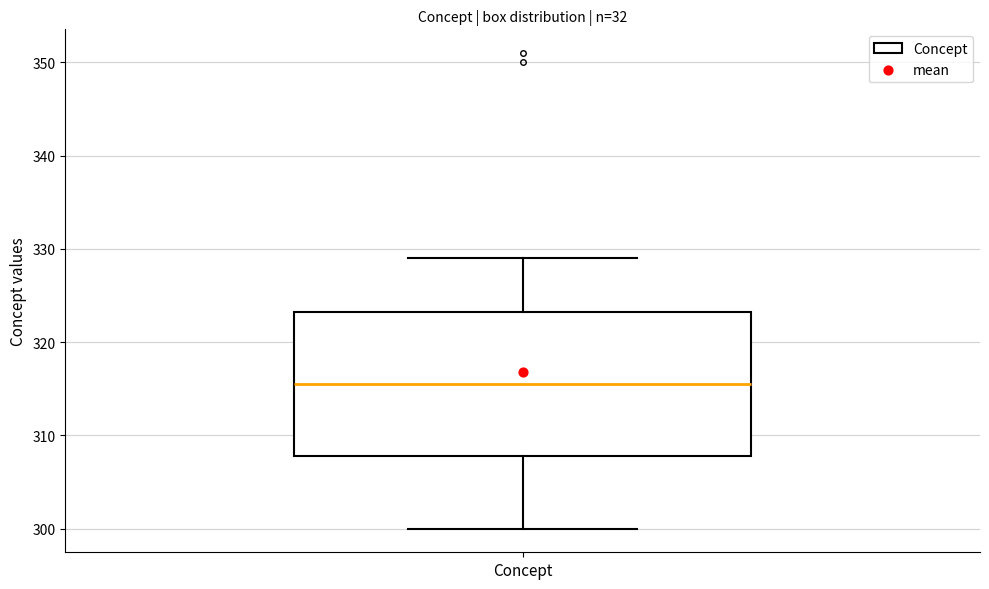

Where is the lower edge of the box for Concept on the y-axis? The values are not printed on the chart, so give them approximately, as read against the axis.

308